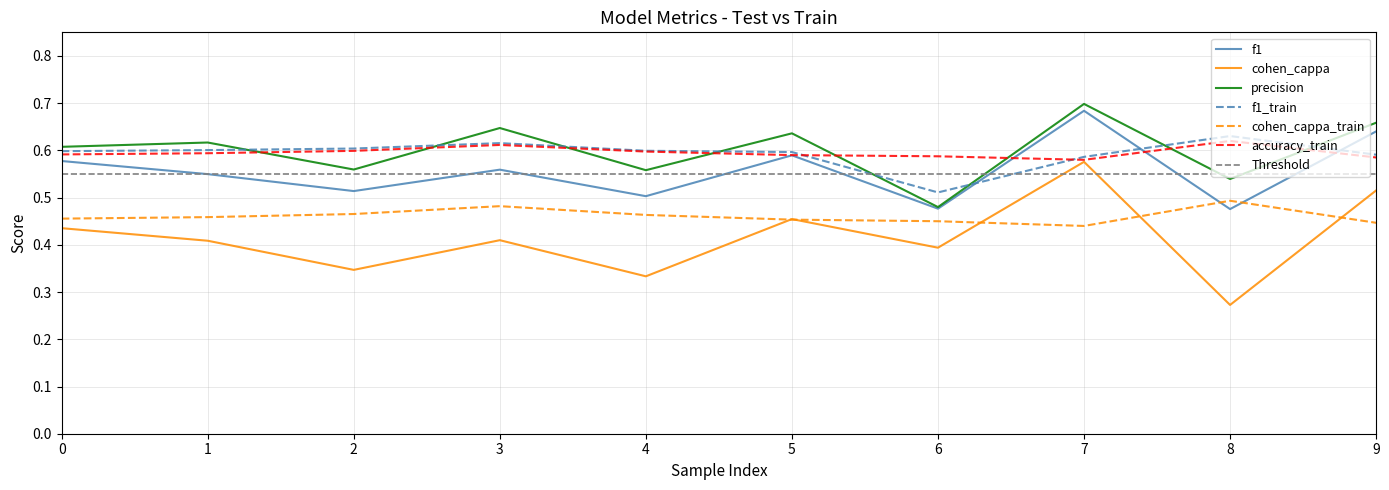

Does the chart display data point markers on the line(s)?

No